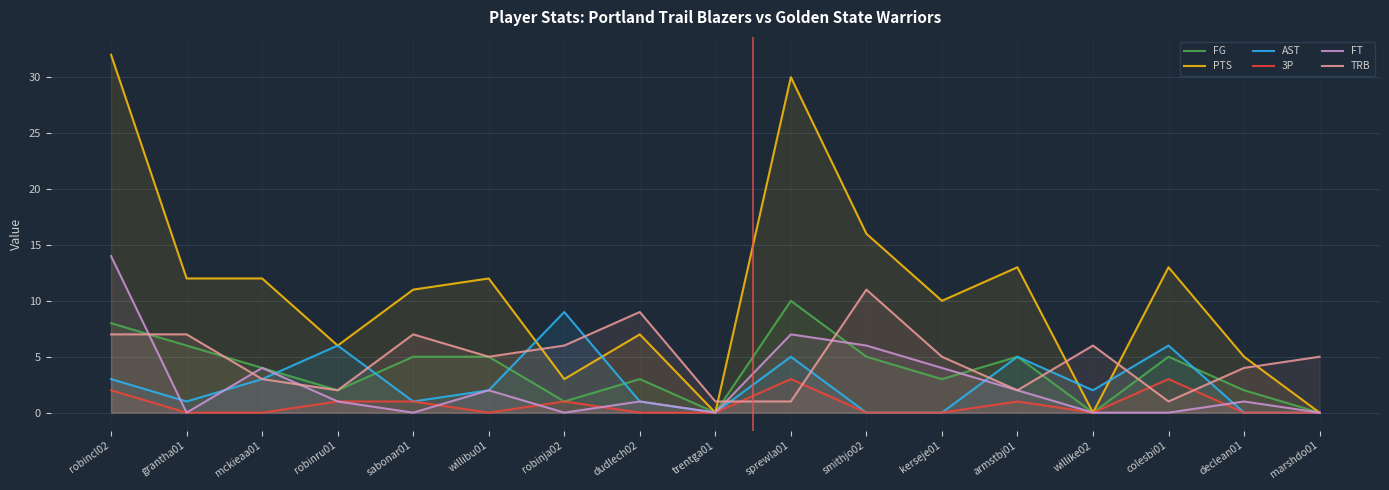

What is the label of the 16th point from the right?

grantha01